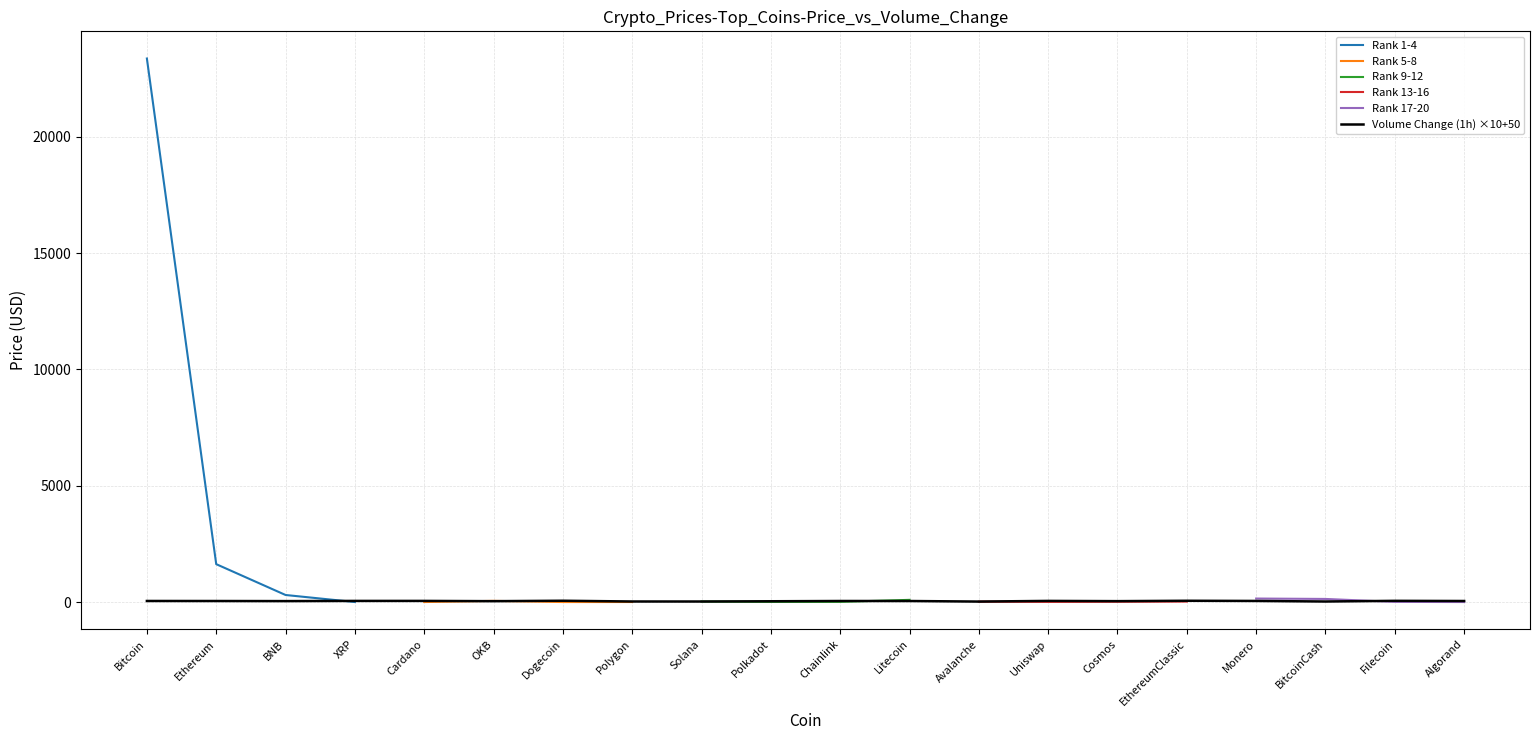

Rank the categories by value from highest to lowest.

Bitcoin, Ethereum, BNB, Monero, BitcoinCash, Litecoin, OKB, Solana, EthereumClassic, Avalanche, Cosmos, Chainlink, Filecoin, Uniswap, Polkadot, Polygon, XRP, Cardano, Algorand, Dogecoin